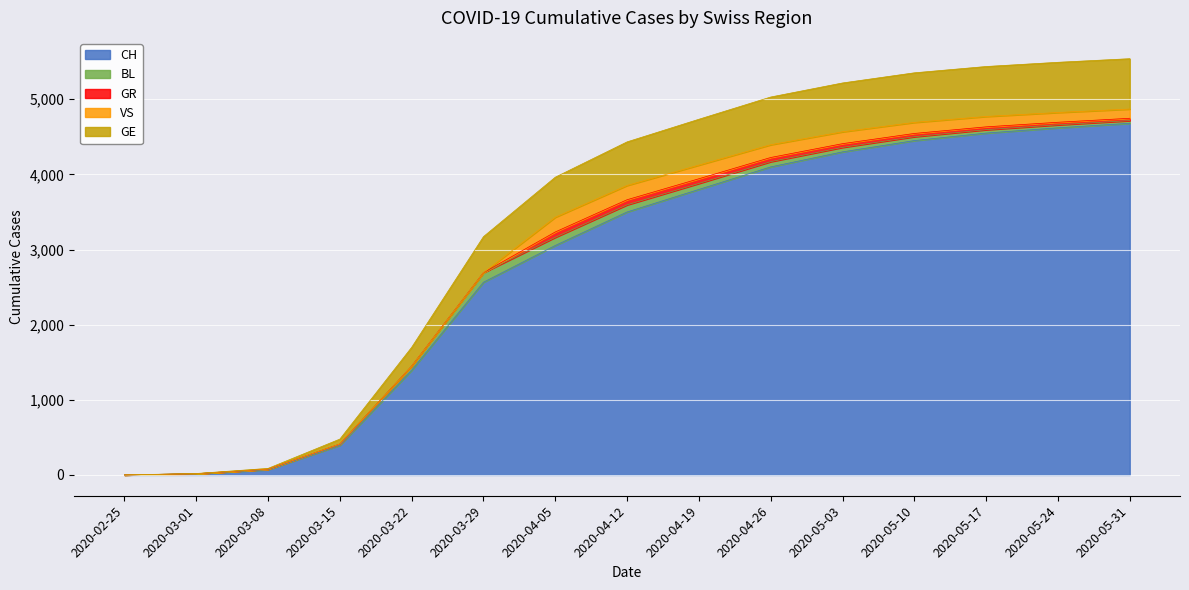

True or false: GR has more than 1 points higher than both neighbors.

False